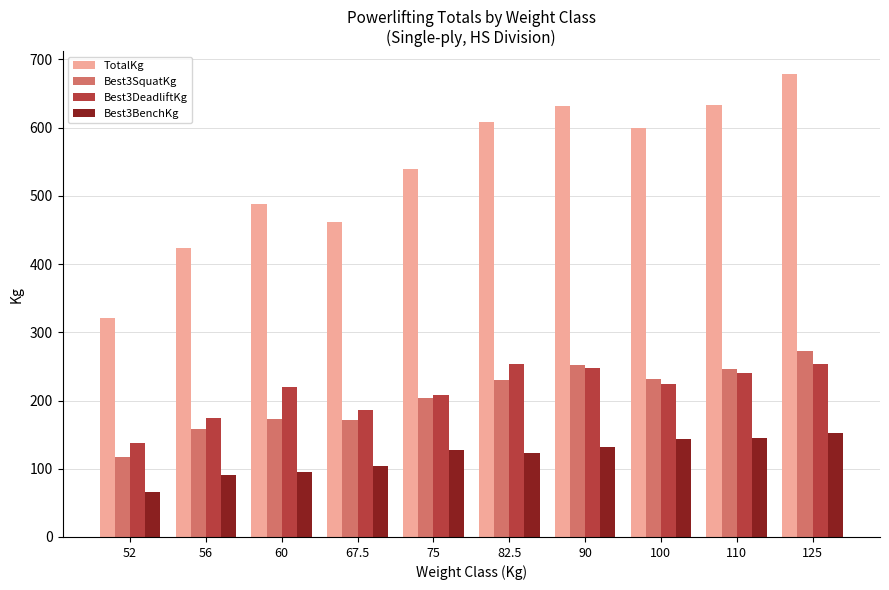

What is the minimum value for Best3SquatKg?

117.2